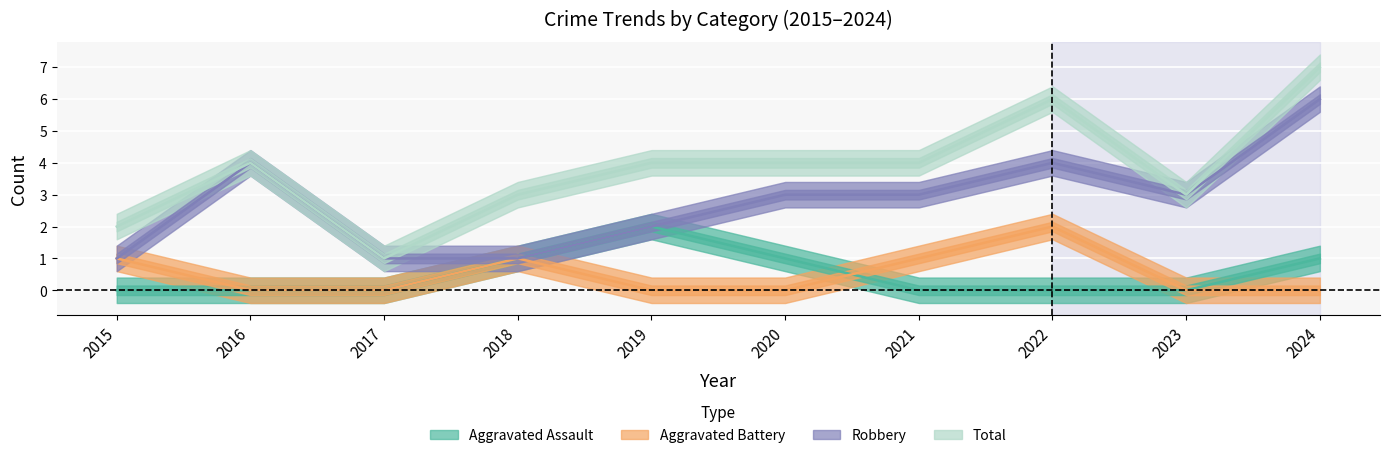

How many interior local peaks does the Robbery series have?

2